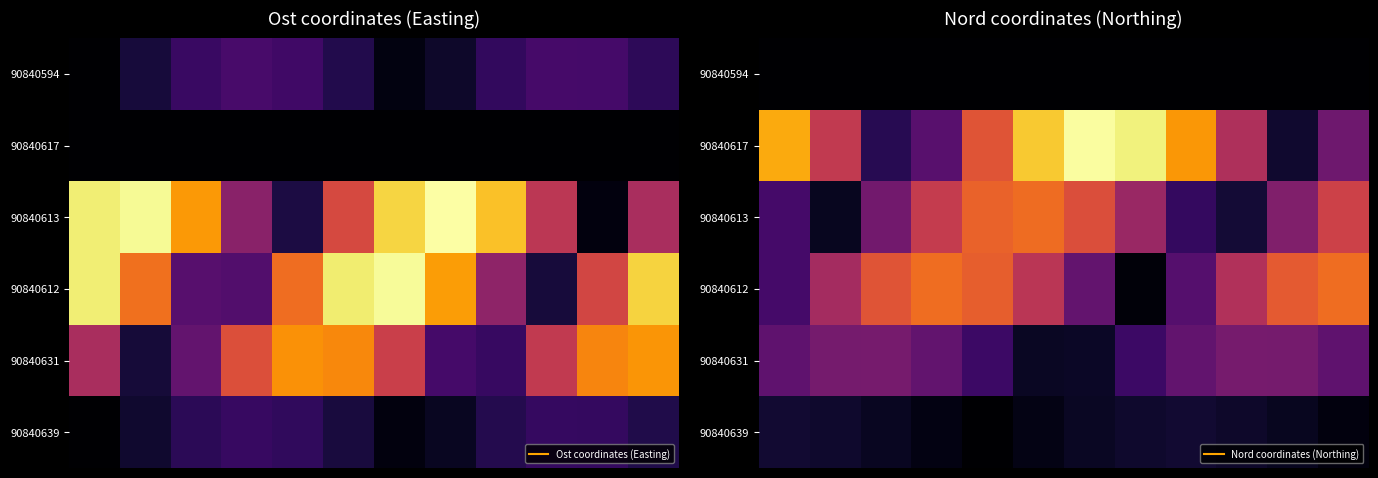

What is the spread (max minus min) of values at 9?

0.5